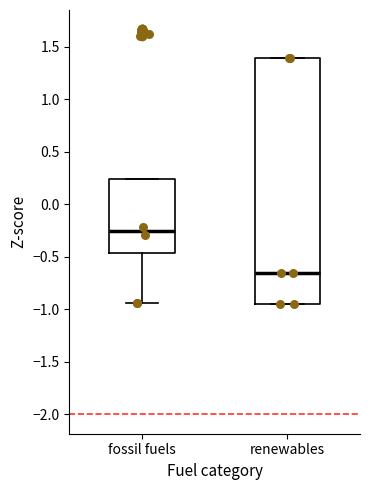

Where does the median line of the box for renewables sit on the y-axis? The values are not printed on the chart, so give them approximately, as read against the axis.

-0.65